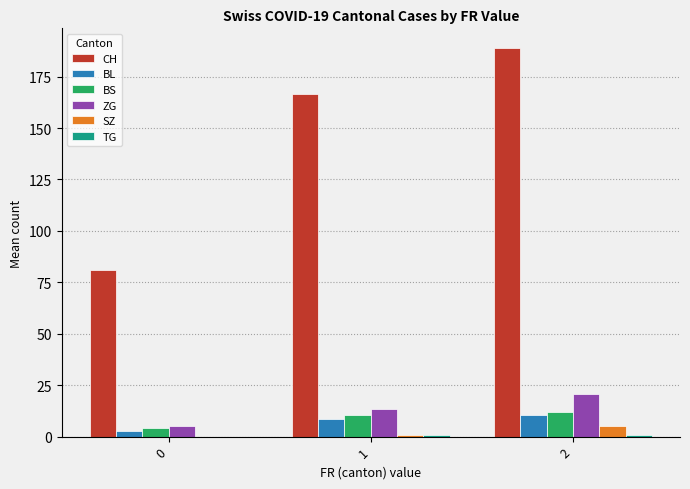

Where does the CH series first go above 166?

1